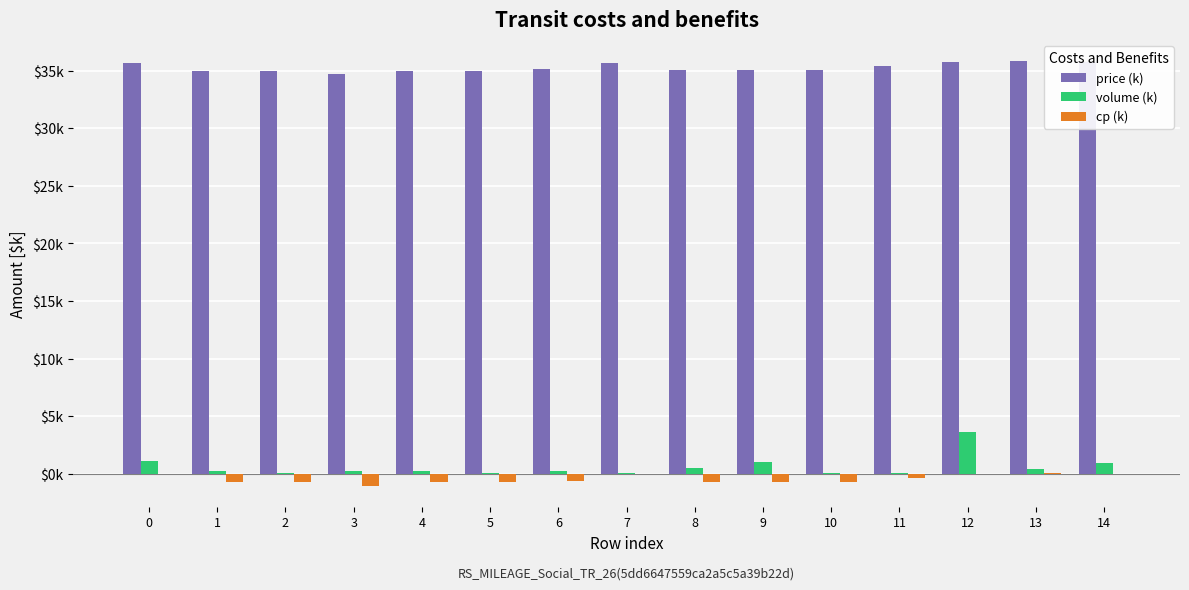

Reading right to left, list all the values displayed in this chart.

price (k): 35.8	35.8	35.8	35.4	35.0	35.0	35.0	35.7	35.1	35.0	35.0	34.7	35.0	35.0	35.7
volume (k): 0.9	0.4	3.6	0.1	0.1	1.0	0.5	0.1	0.2	0.1	0.2	0.2	0.1	0.2	1.1
cp (k): 0.0	0.1	0.0	-0.3	-0.7	-0.7	-0.7	-0.1	-0.7	-0.8	-0.8	-1.1	-0.8	-0.8	-0.1